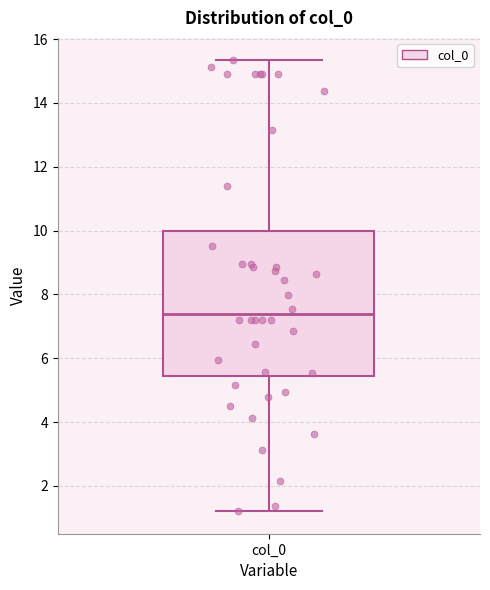

Where does the upper whisker of the box for col_0 end on the y-axis? The values are not printed on the chart, so give them approximately, as read against the axis.

15.4